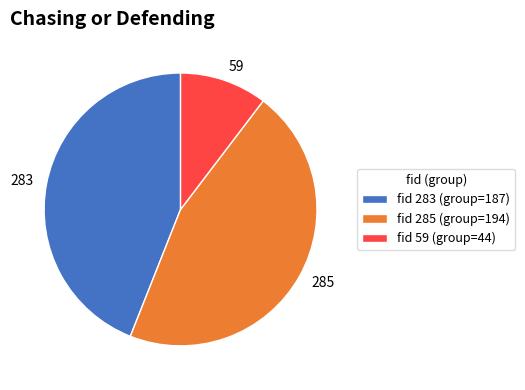

Does any single category account for the majority?

No